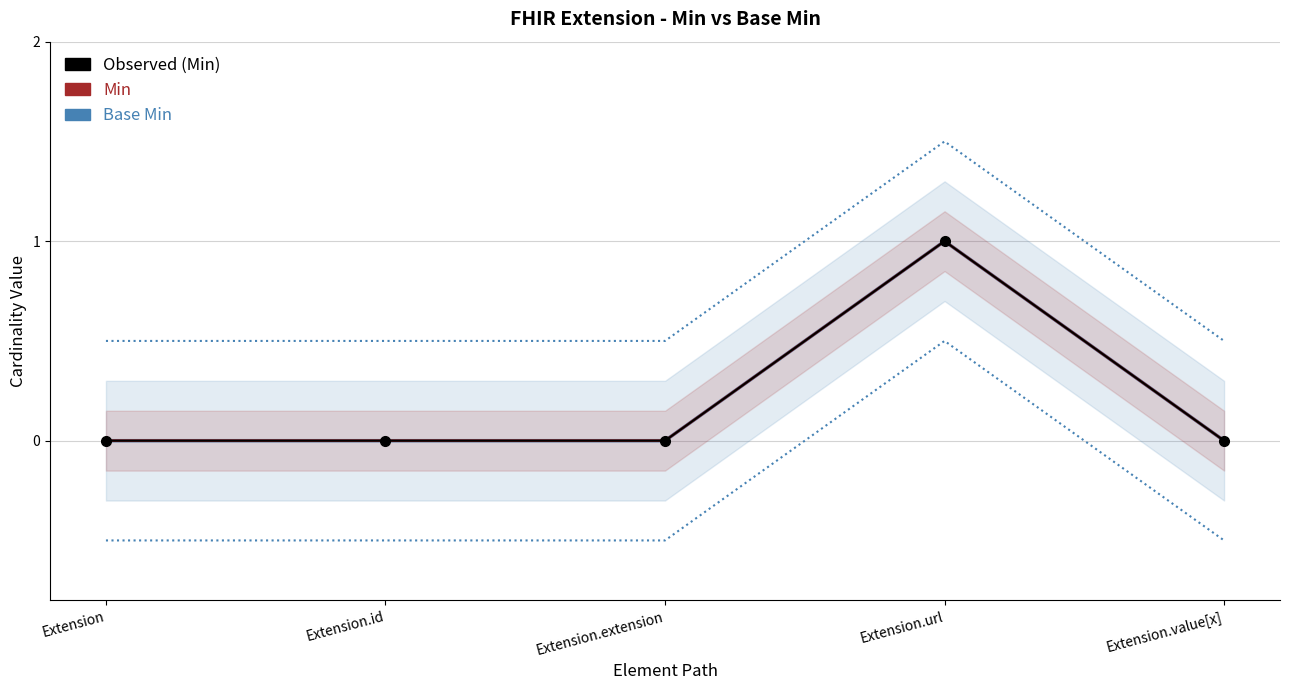

Reading left to right, extract all data points from this chart.

Base Min: 0	0	0	1	0
Min: 0	0	0	1	0
Observed (Min): 0	0	0	1	0